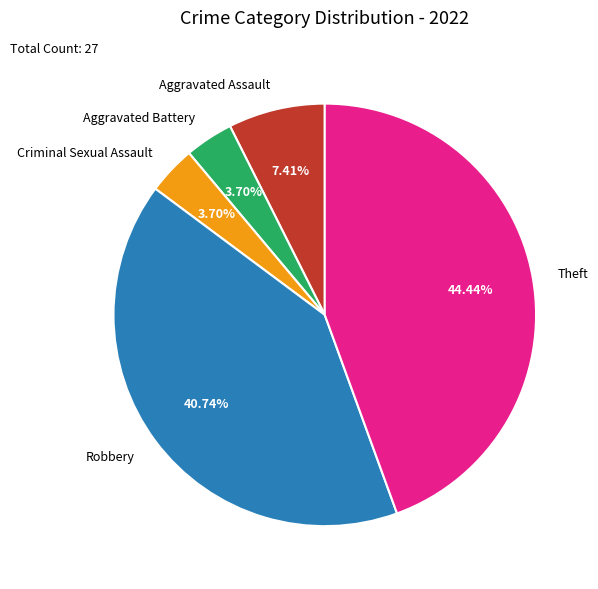

What is the ratio of the value at Aggravated Battery to the value at Criminal Sexual Assault?

1.0